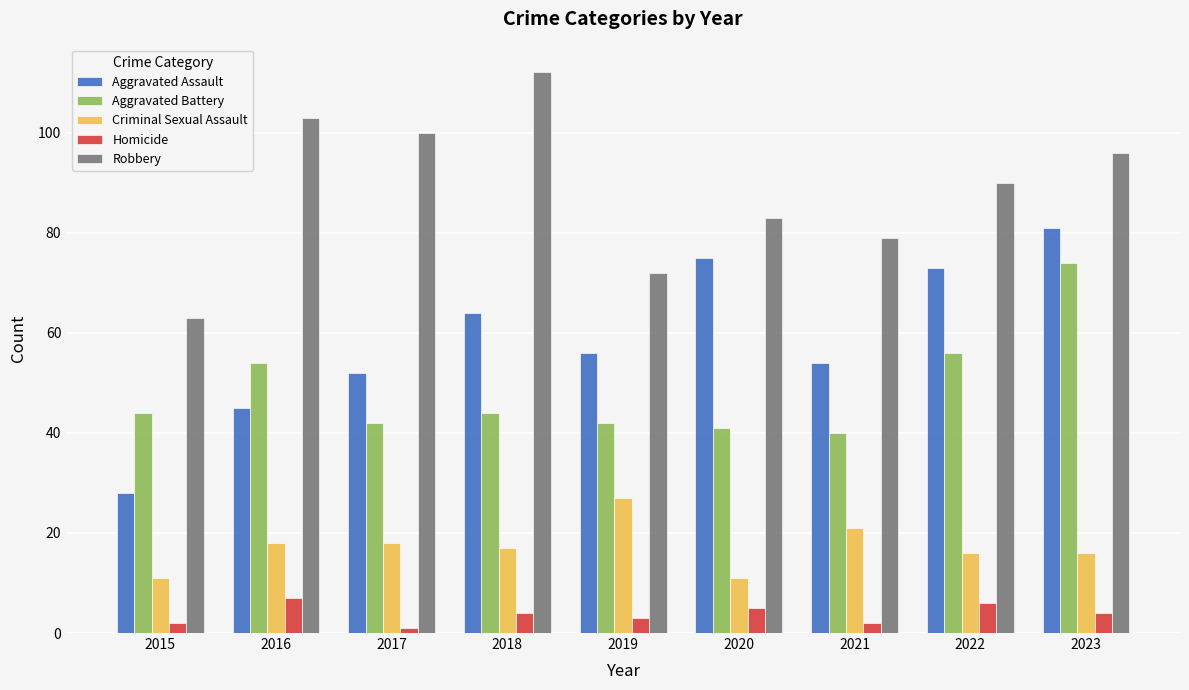

At how many categories does at least one series exceed 3?

9